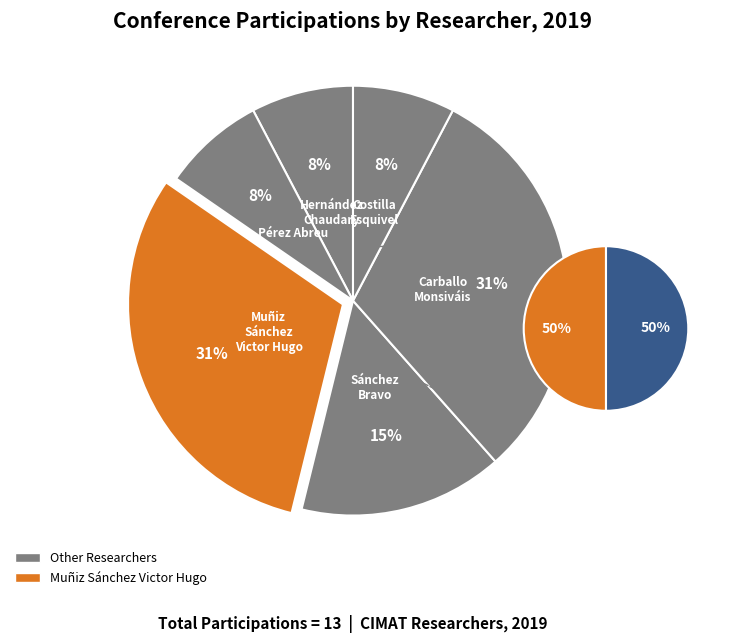

What is the smallest slice in the pie chart?

Hernández Chaudary José Benito